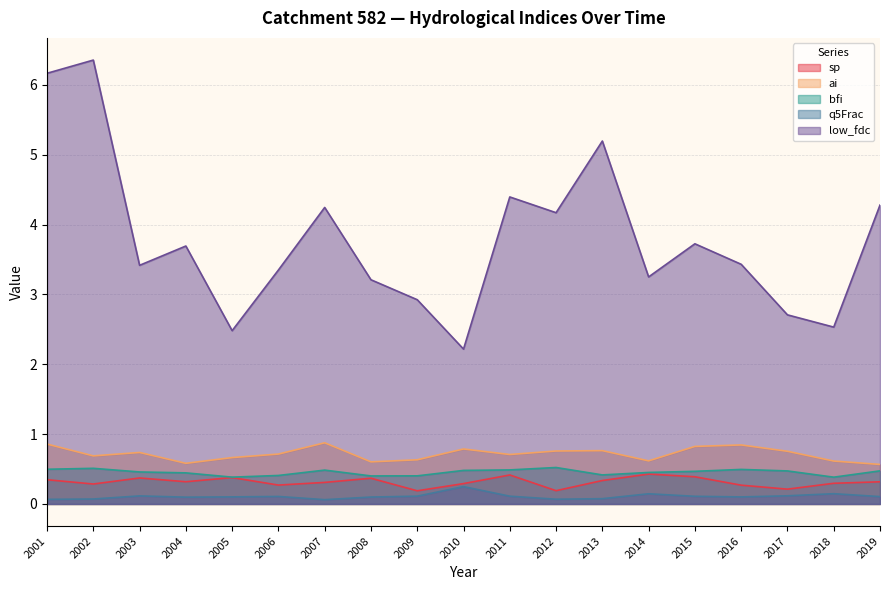

What is the value of the ai point at the 16th from the left?

0.8